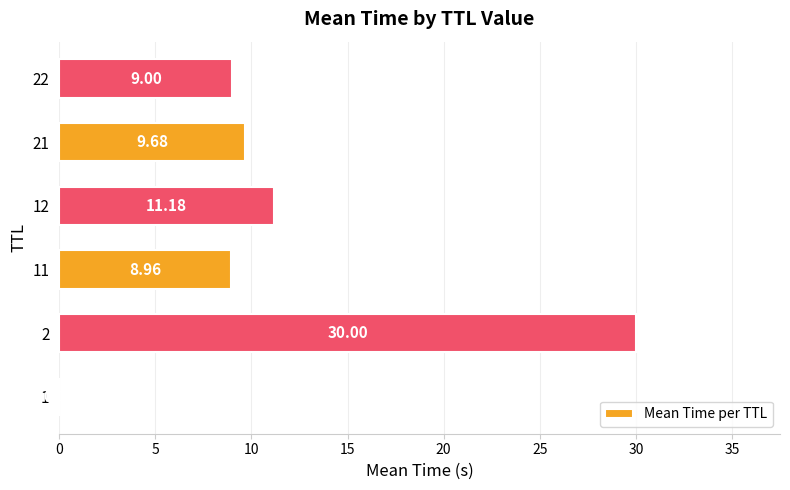

What is the sum of the values at 12 and 2?

41.2